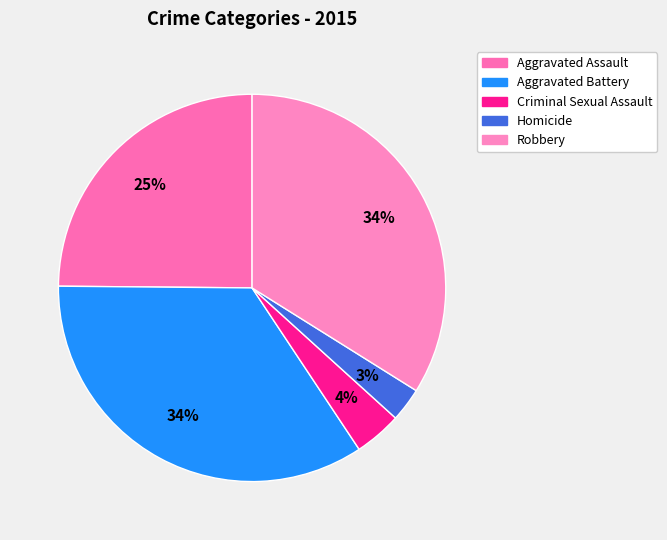

To the nearest percent, what percentage of the pie is Robbery?

34%